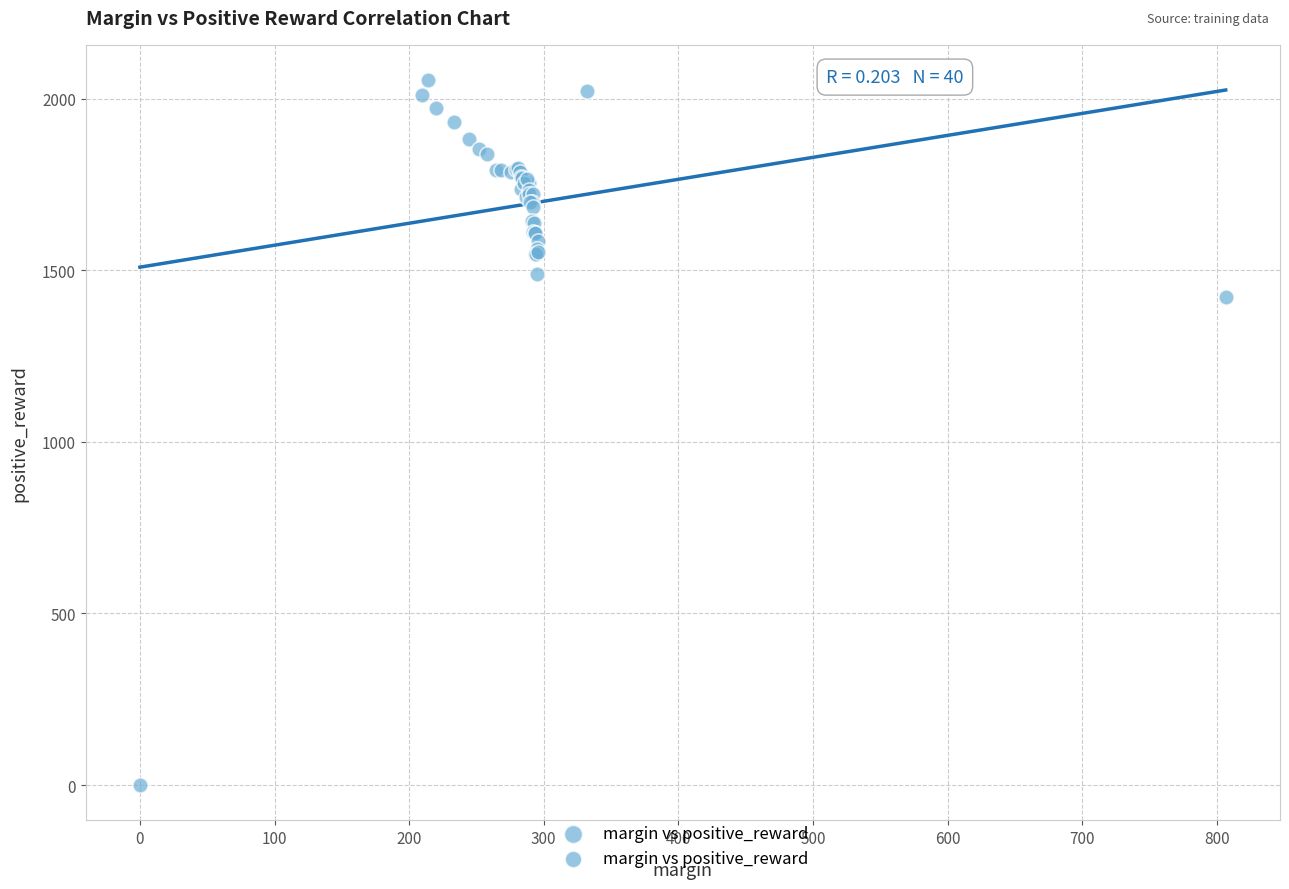

What Y value in the scatter plot is closest to 1026?

1420.5